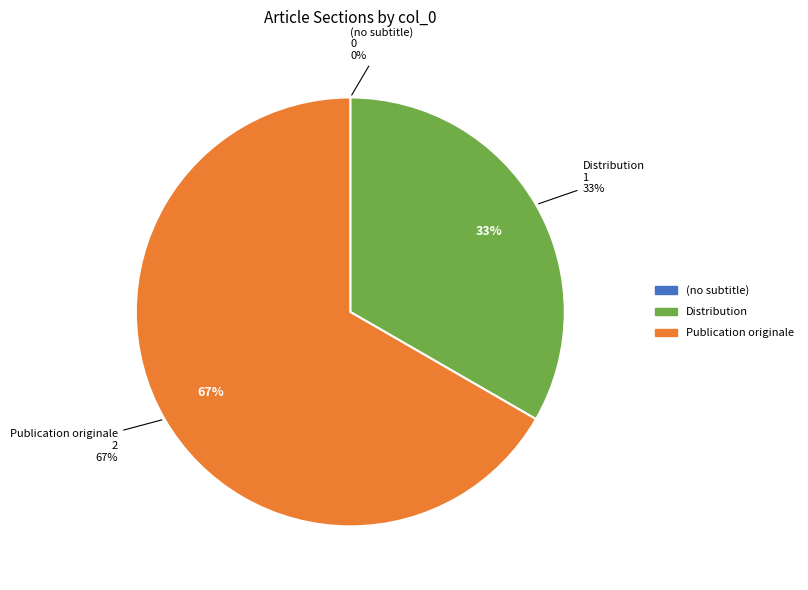

Combined, what portion of the pie is (no subtitle) and Publication originale?

66.7%